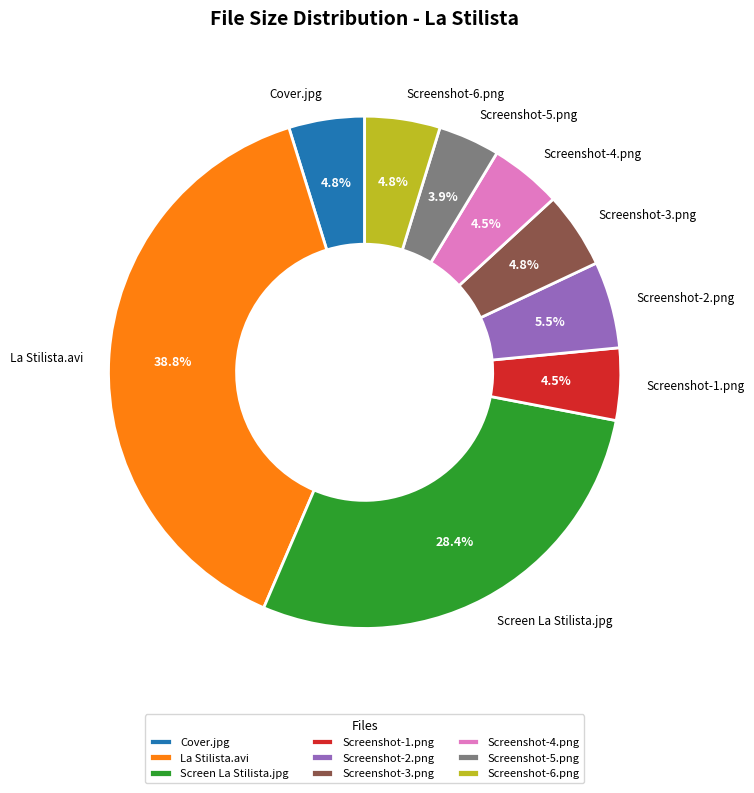

To the nearest percent, what is the difference between the Screenshot-3.png and Screen La Stilista.jpg slice percentages?

24%